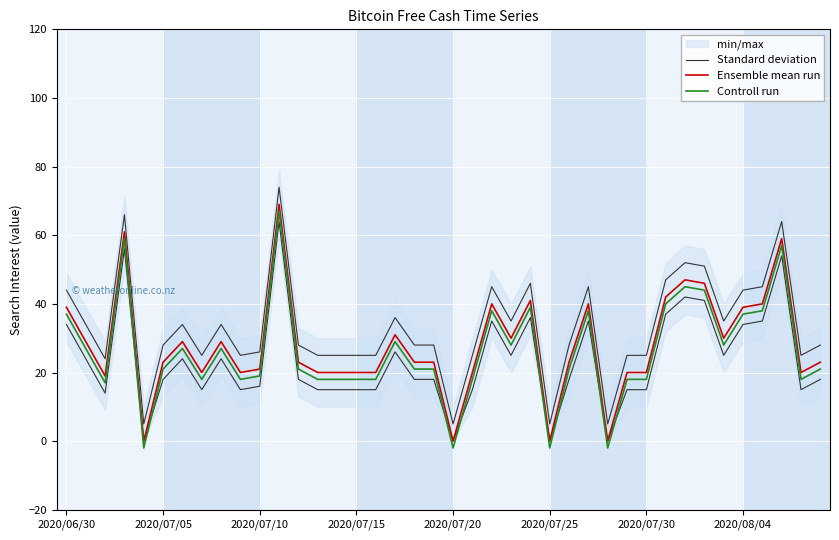

What is the greatest value displayed?

74